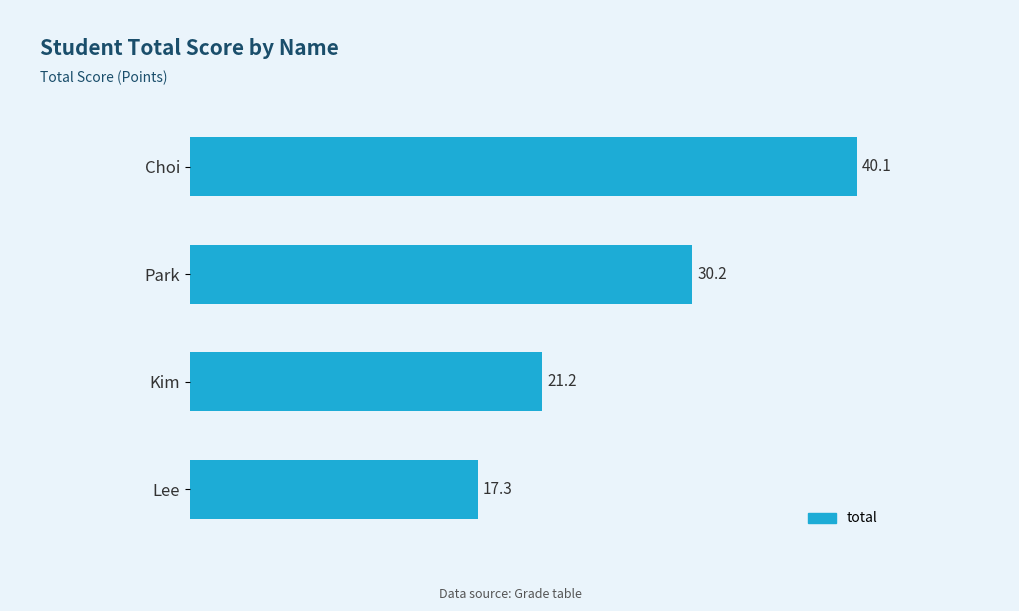

How many bars are there in total?

4